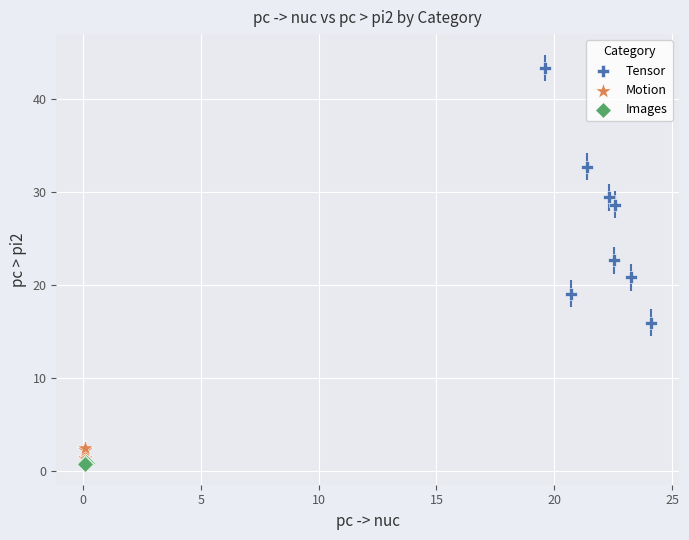

Which series contains the highest Y value?

Tensor